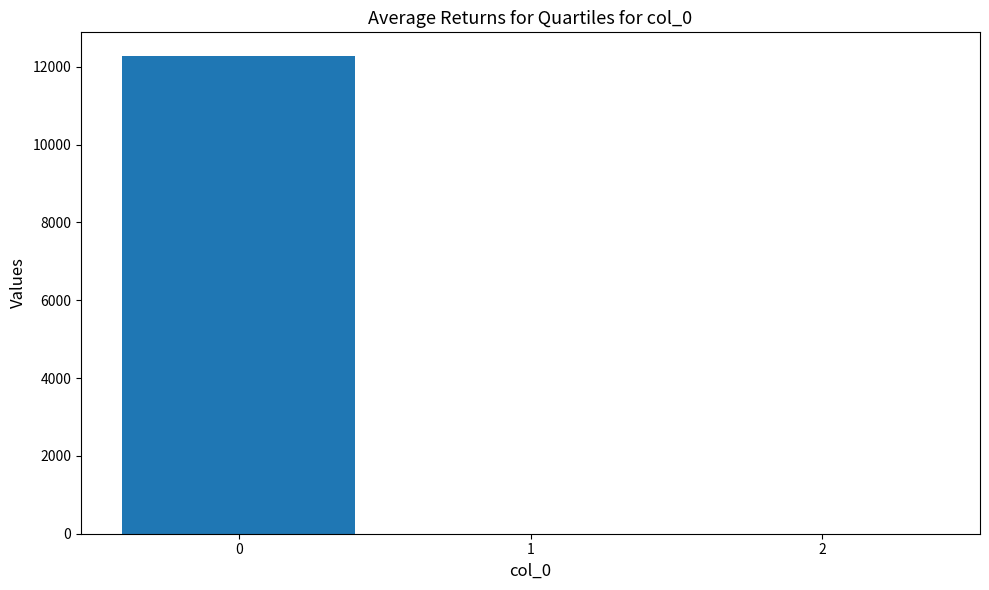

Rank the categories by value from highest to lowest.

0, 1, 2